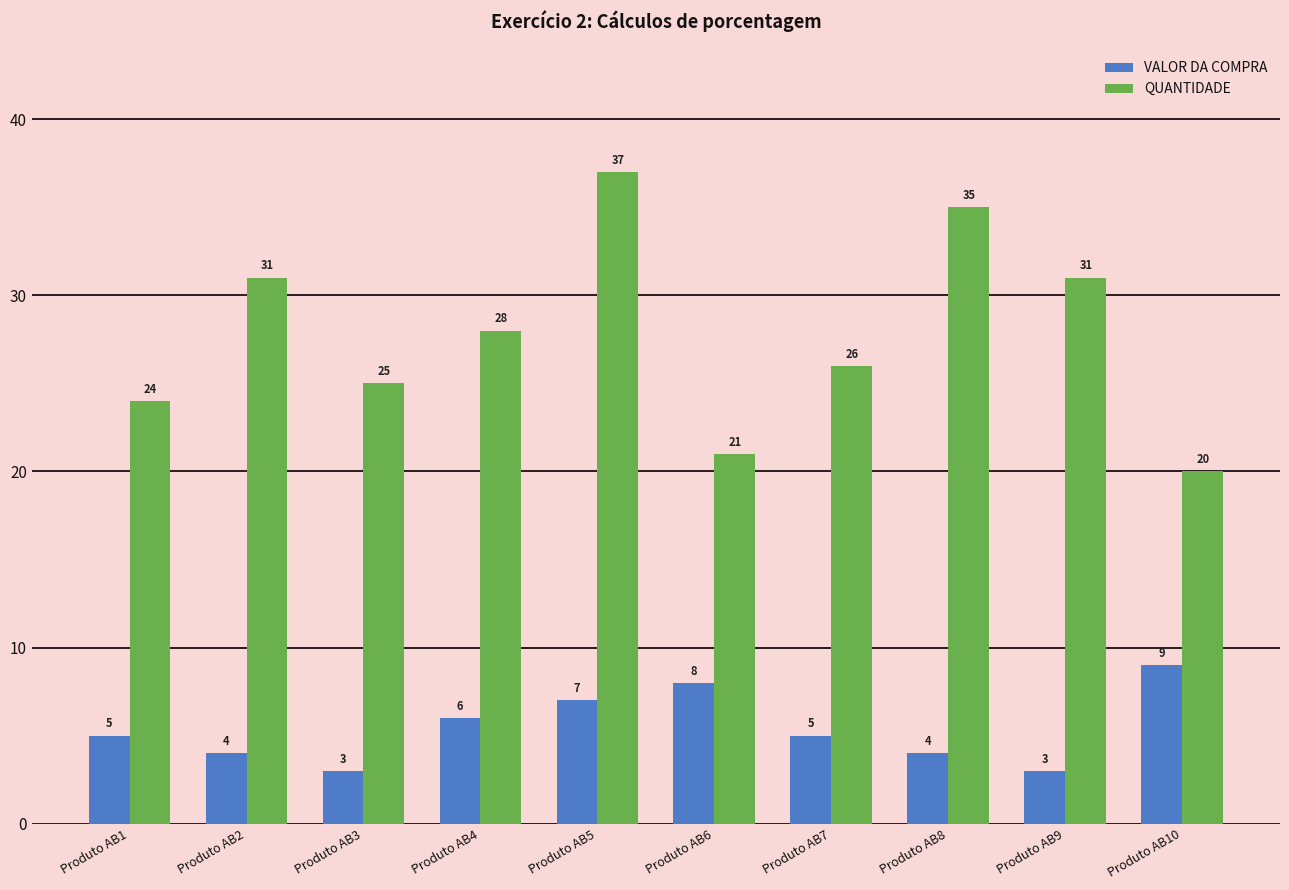

Where does the QUANTIDADE series first go above 28?

Produto AB2